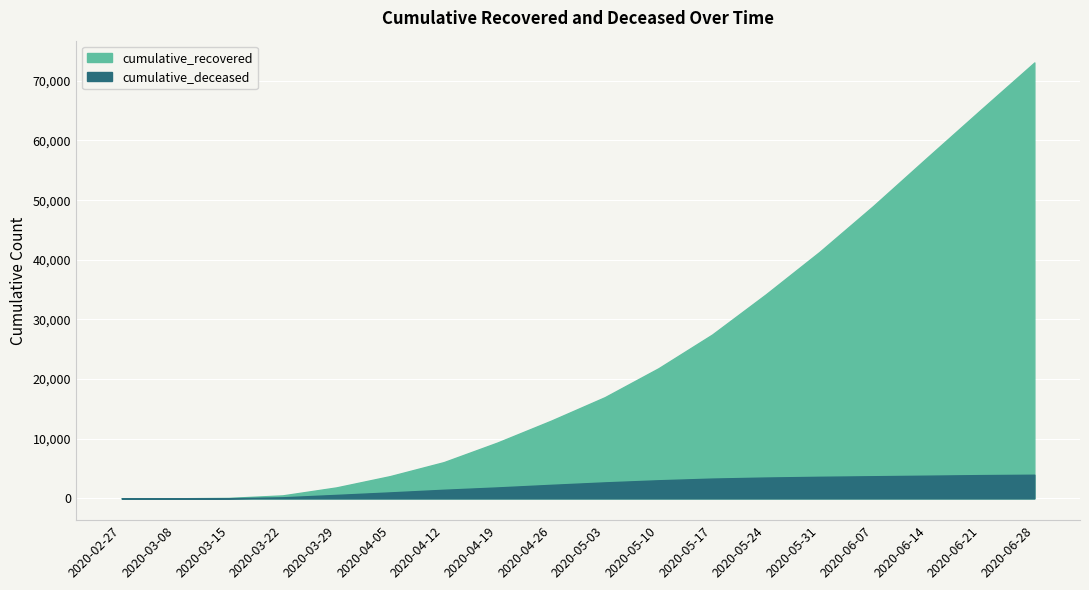

Rank the series by their average value, from lowest to highest.

cumulative_deceased, cumulative_recovered